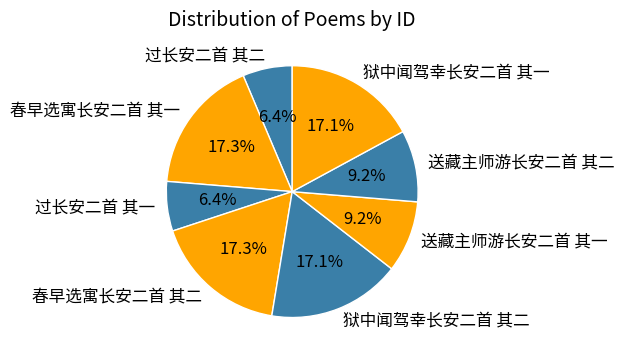

Which has a higher value, 过长安二首 其二 or 狱中闻驾幸长安二首 其二?

狱中闻驾幸长安二首 其二